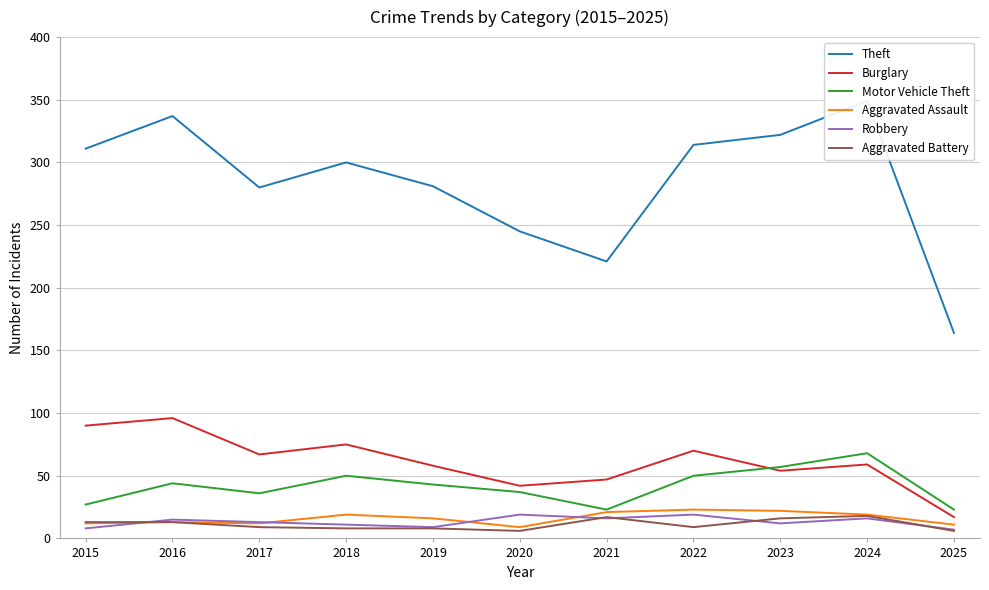

What is the value of the Motor Vehicle Theft point at the 3rd from the left?

36